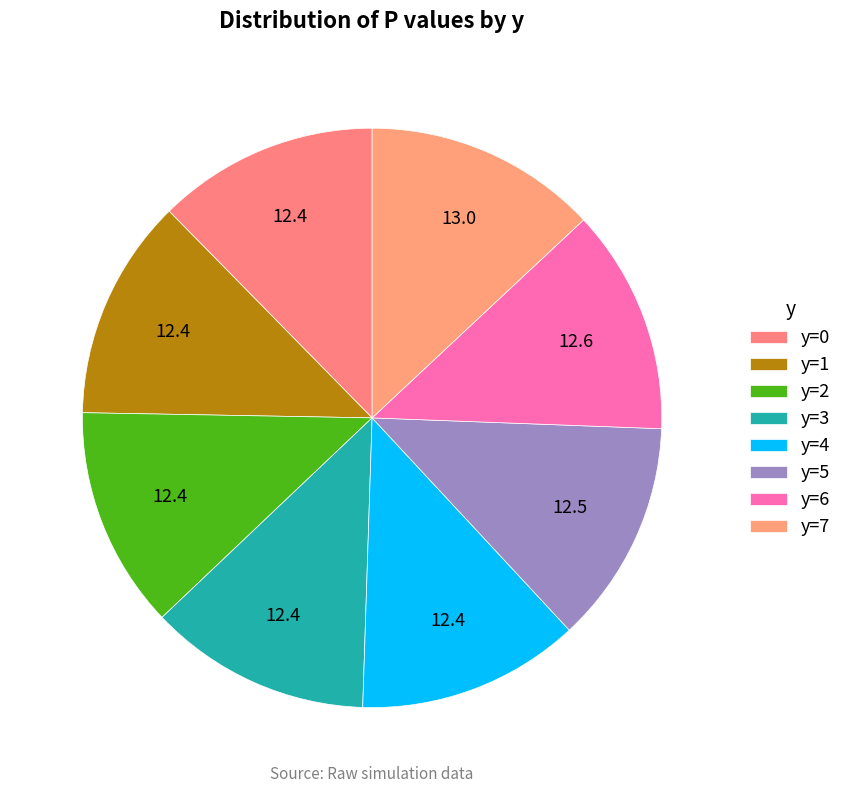

True or false: y=4 accounts for 12% of the total.

True